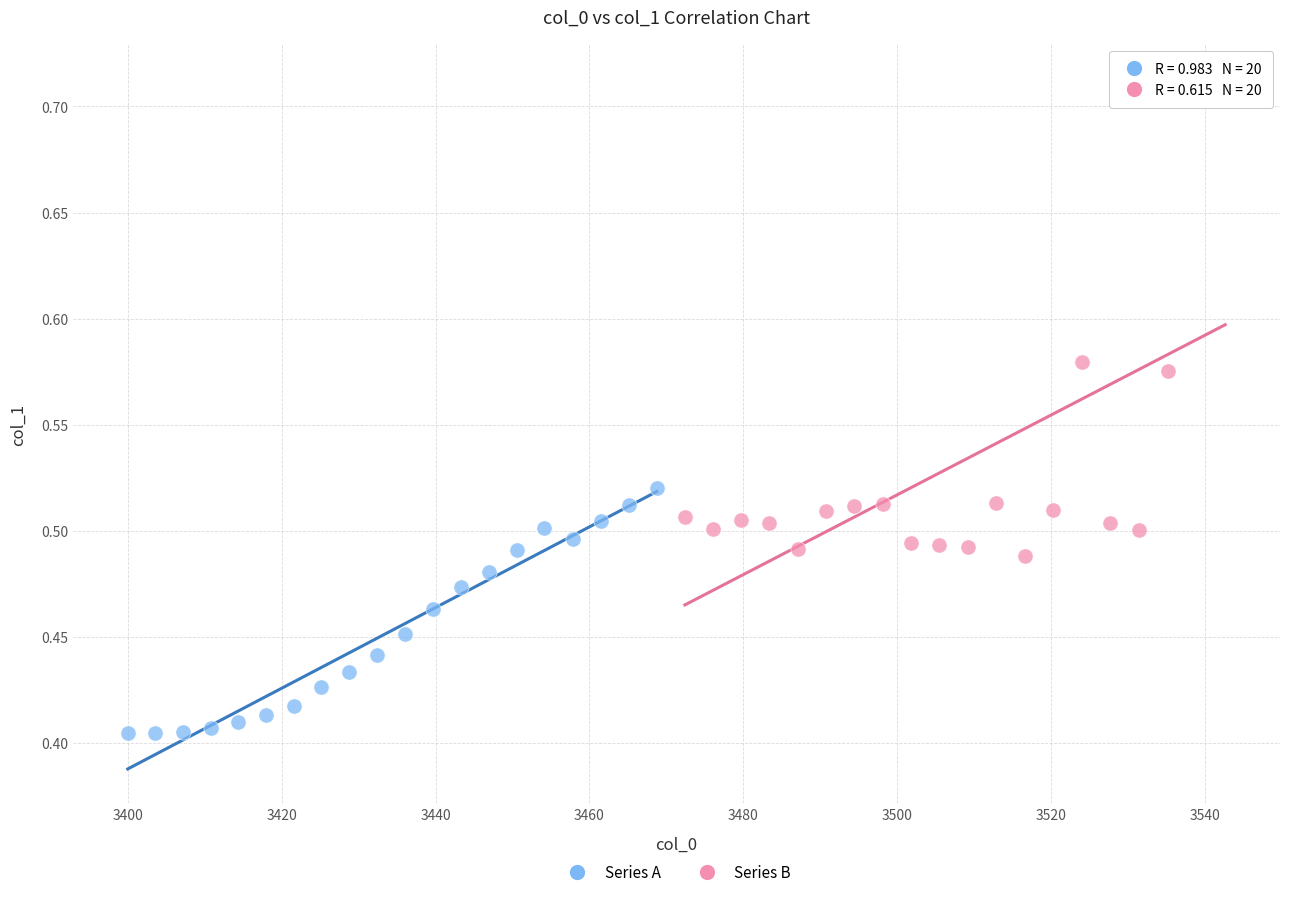

Which series contains the lowest Y value?

Series A